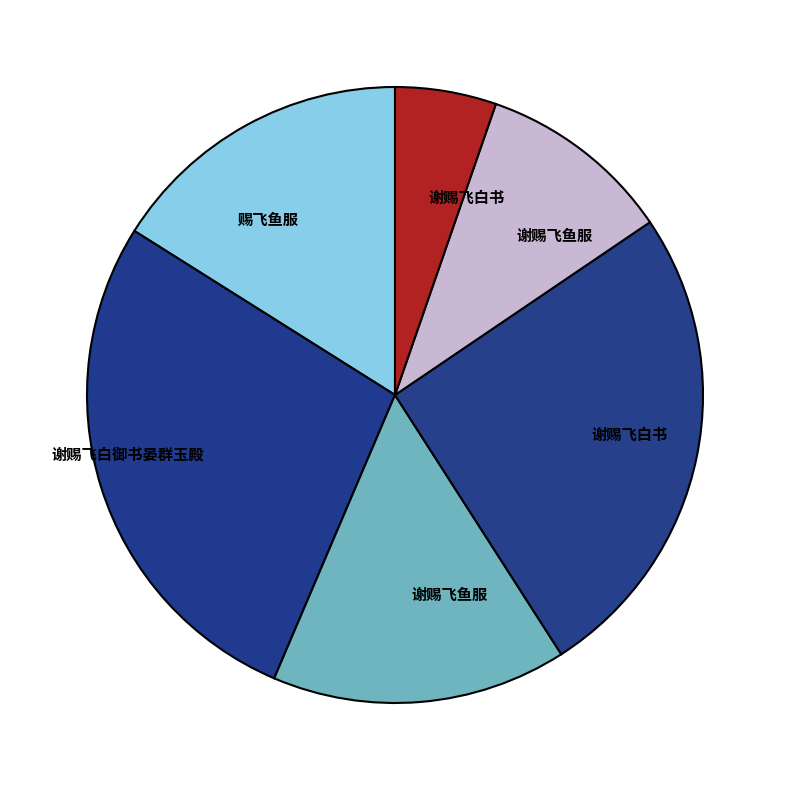

How many segments does this pie chart have?

6